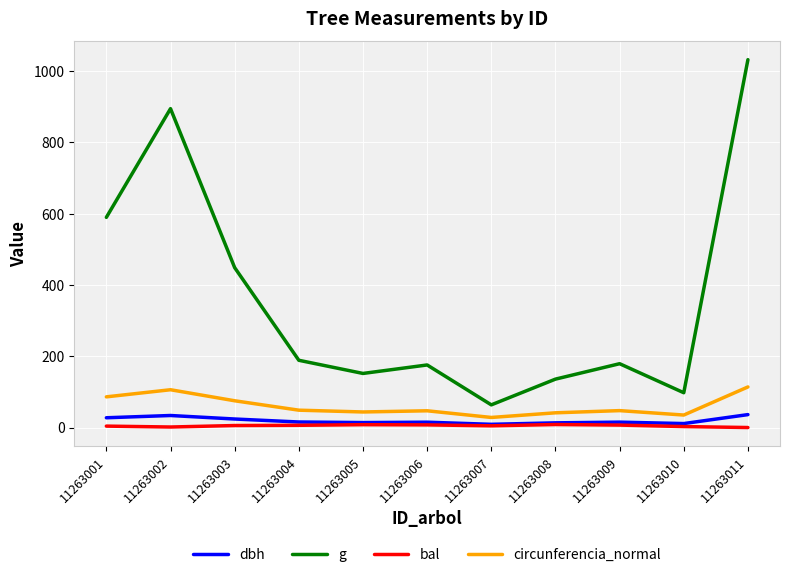

What is the difference between the highest and lowest values at 11263011?

1032.1